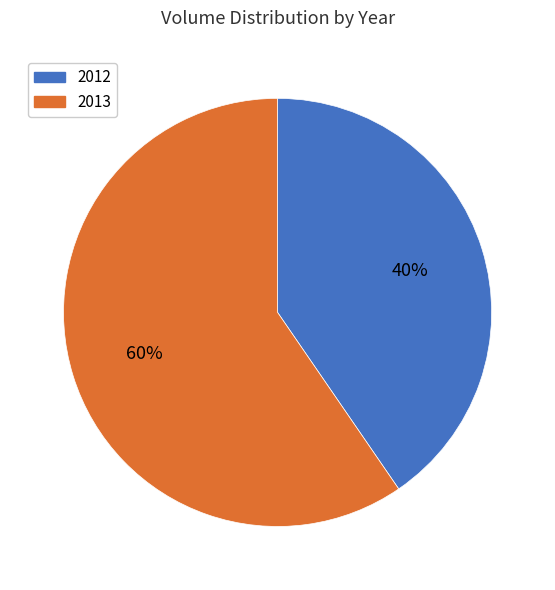

Is there any slice that represents more than half of the pie?

Yes